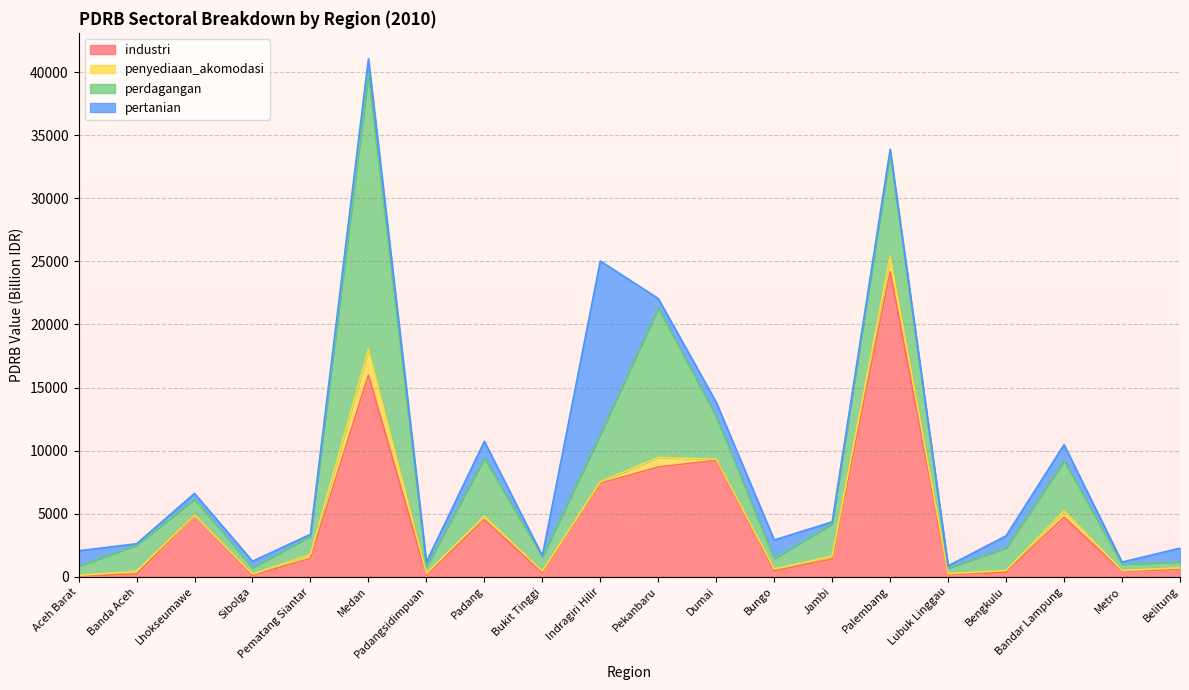

What is the spread (max minus min) of values at Palembang?

23853.4